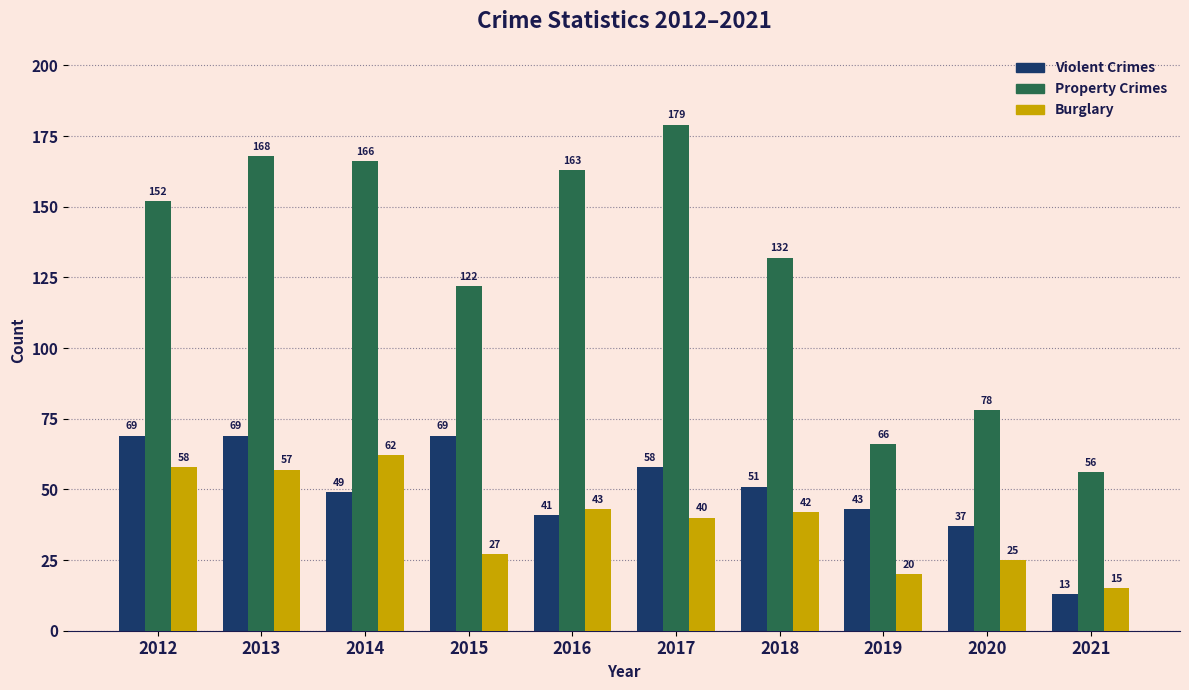

Reading right to left, extract all data points from this chart.

Violent Crimes: 13	37	43	51	58	41	69	49	69	69
Property Crimes: 56	78	66	132	179	163	122	166	168	152
Burglary: 15	25	20	42	40	43	27	62	57	58